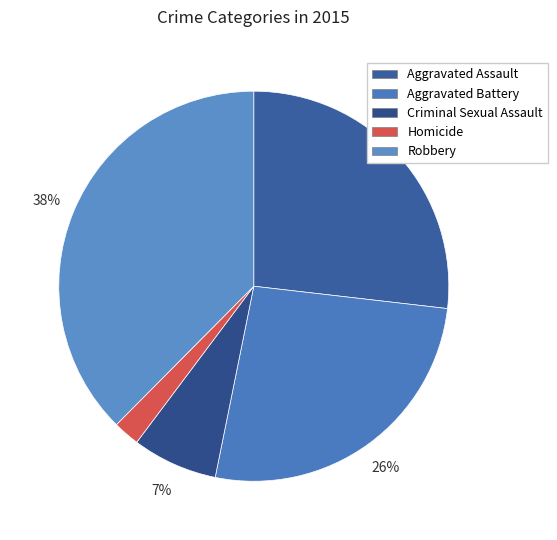

True or false: Aggravated Assault accounts for 27% of the total.

True